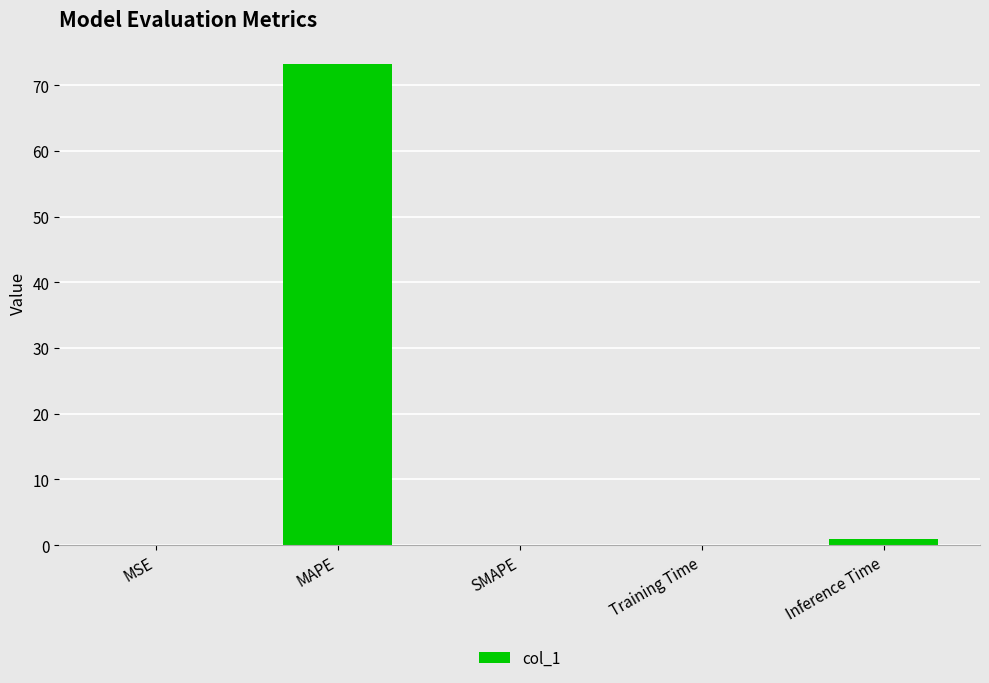

Which has a higher value, SMAPE or MAPE?

MAPE